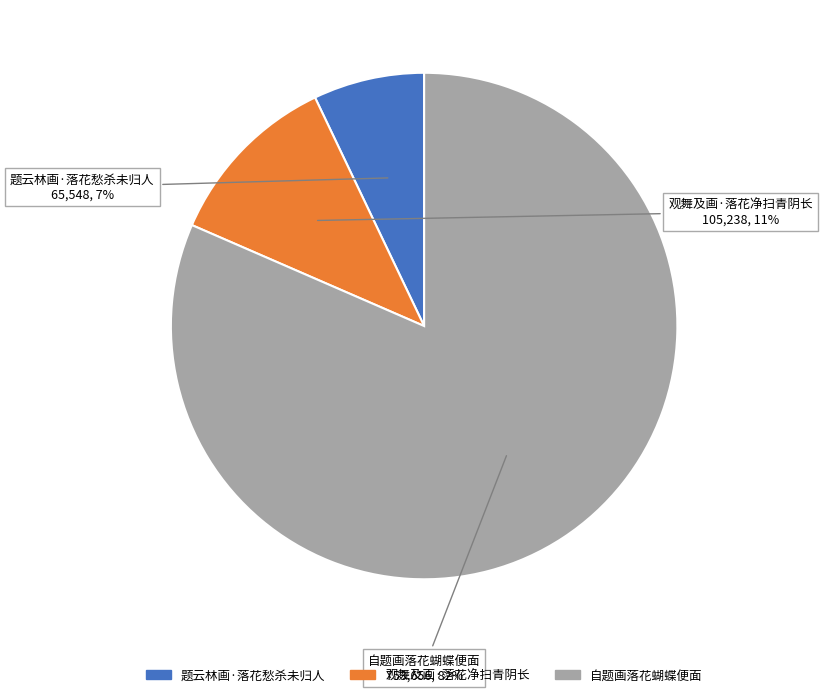

Which slice represents more than half of the pie?

自题画落花蝴蝶便面